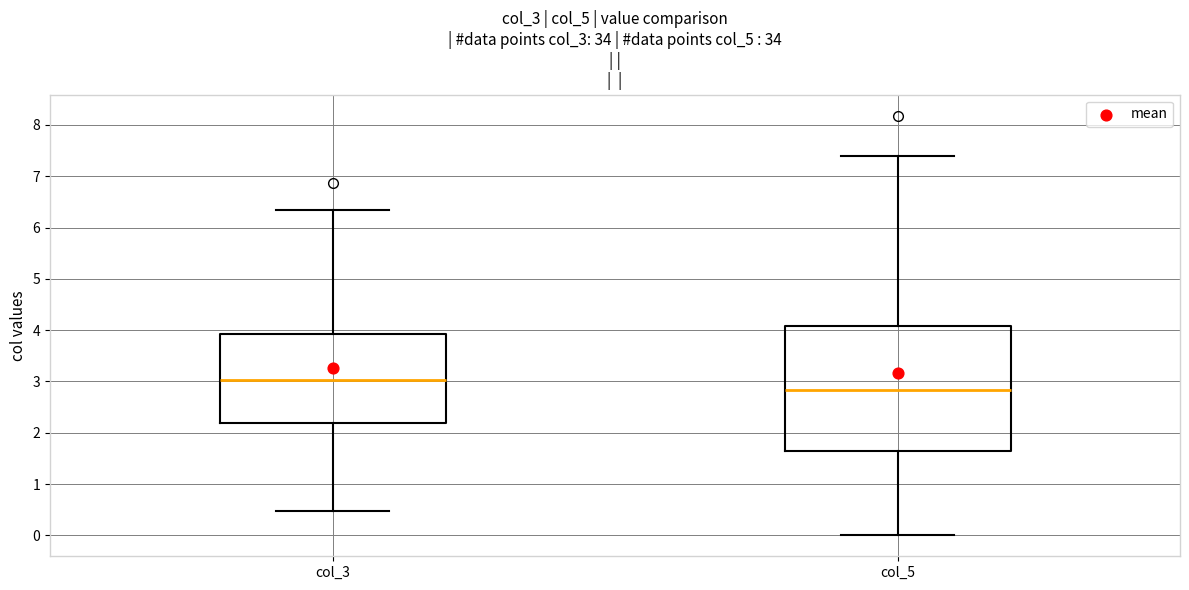

Where does the median line of the box for col_5 sit on the y-axis? The values are not printed on the chart, so give them approximately, as read against the axis.

2.8